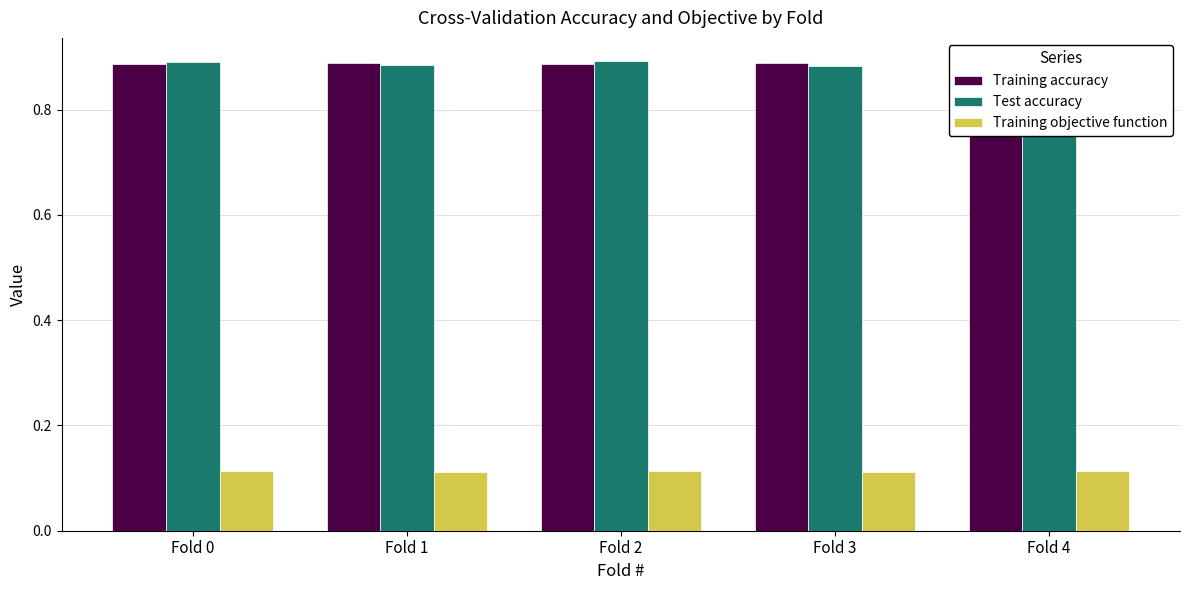

True or false: Test accuracy has a value of 0.4 at Fold 4.

False